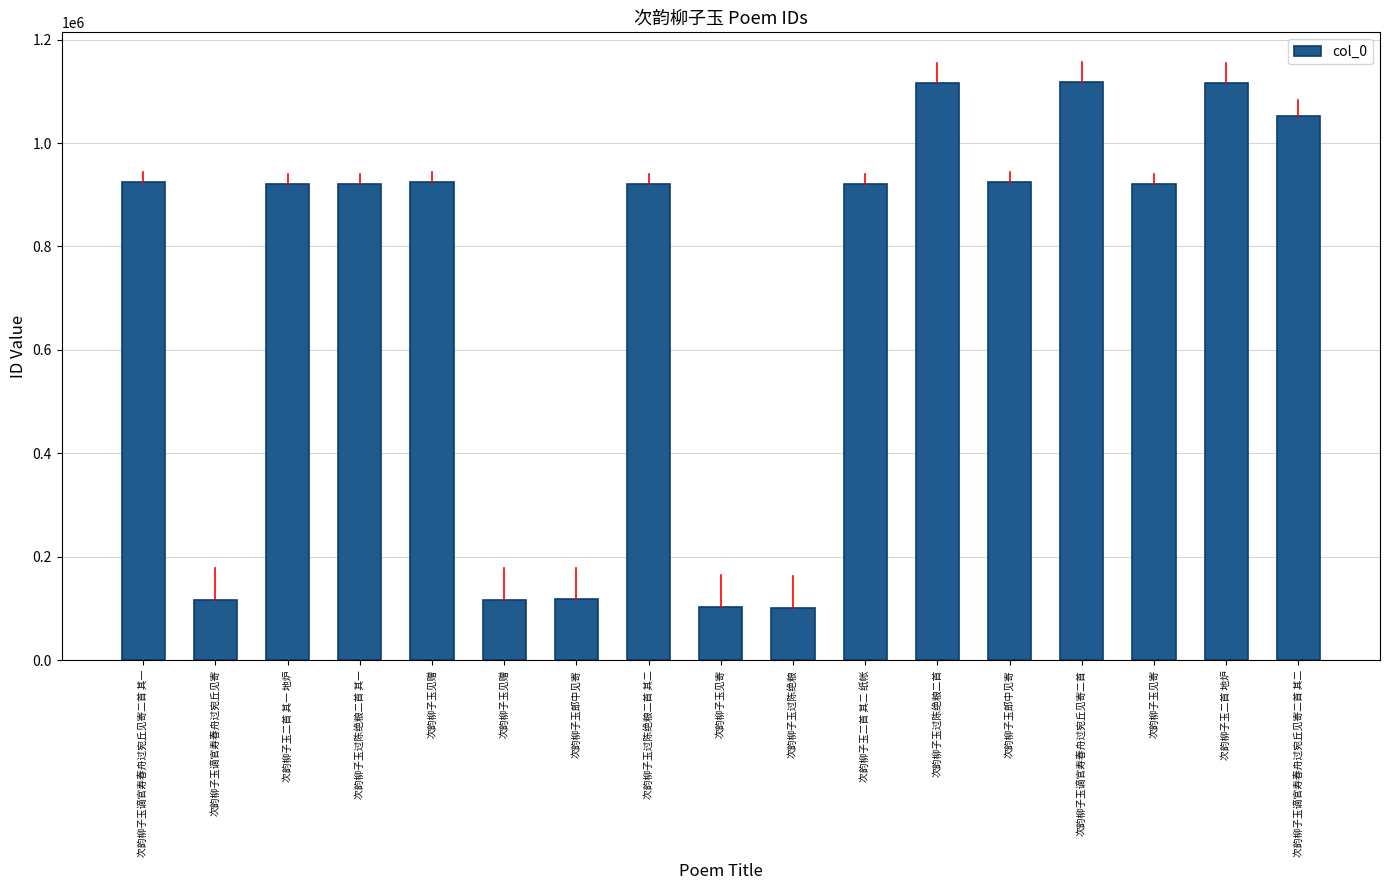

Is it true that the value at 次韵柳子玉见赠 is 73732?

False